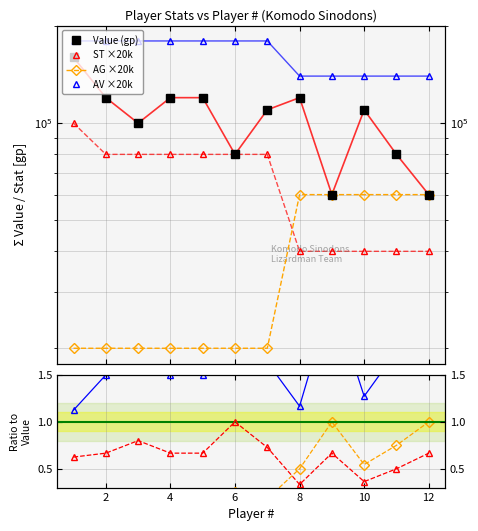

What is the difference between the maximum and minimum values in the AV series?

40000